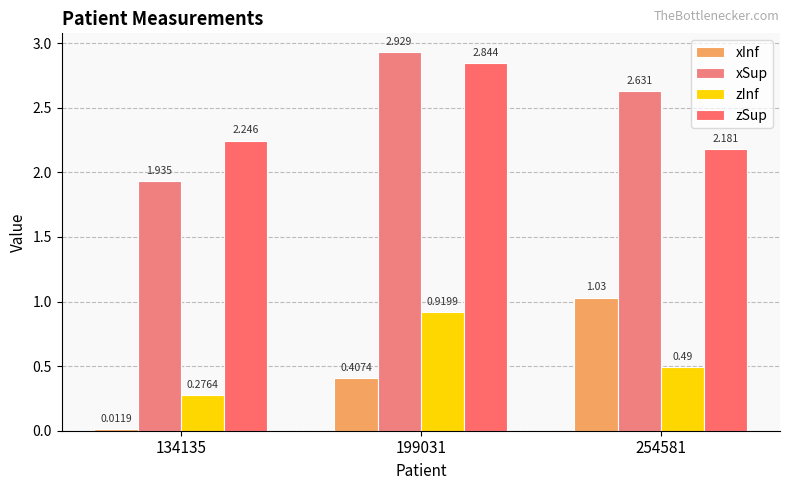

What is the difference between the maximum and minimum values in the zSup series?

0.7